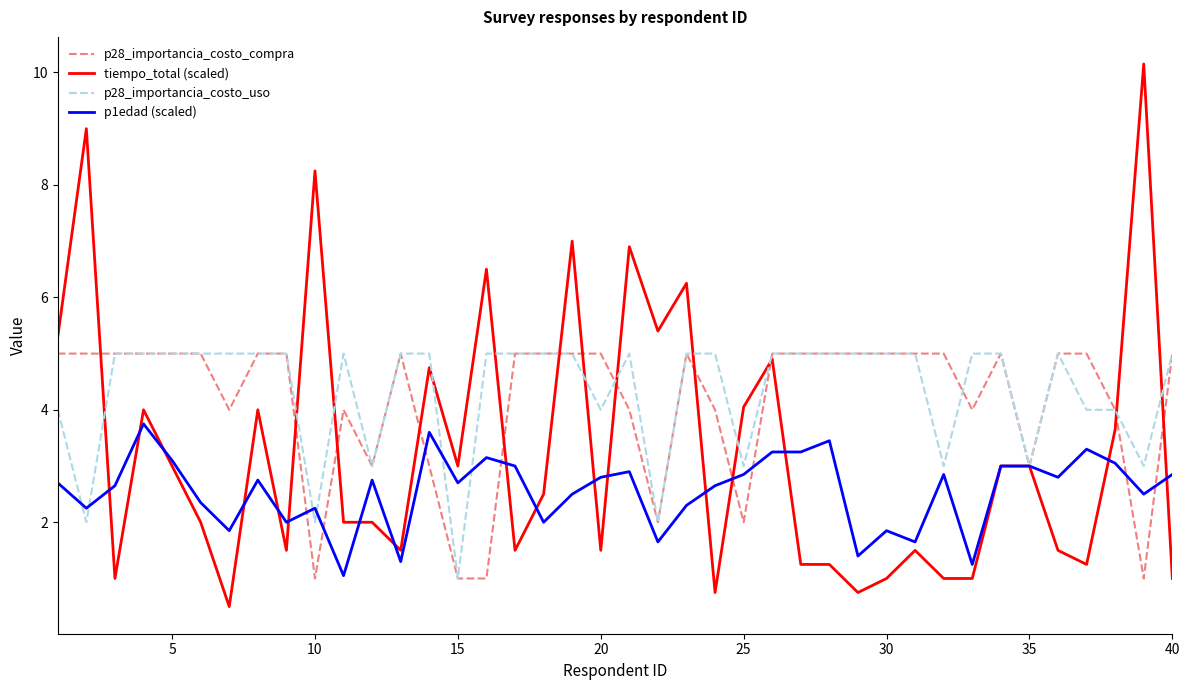

What is the greatest value displayed?

10.2